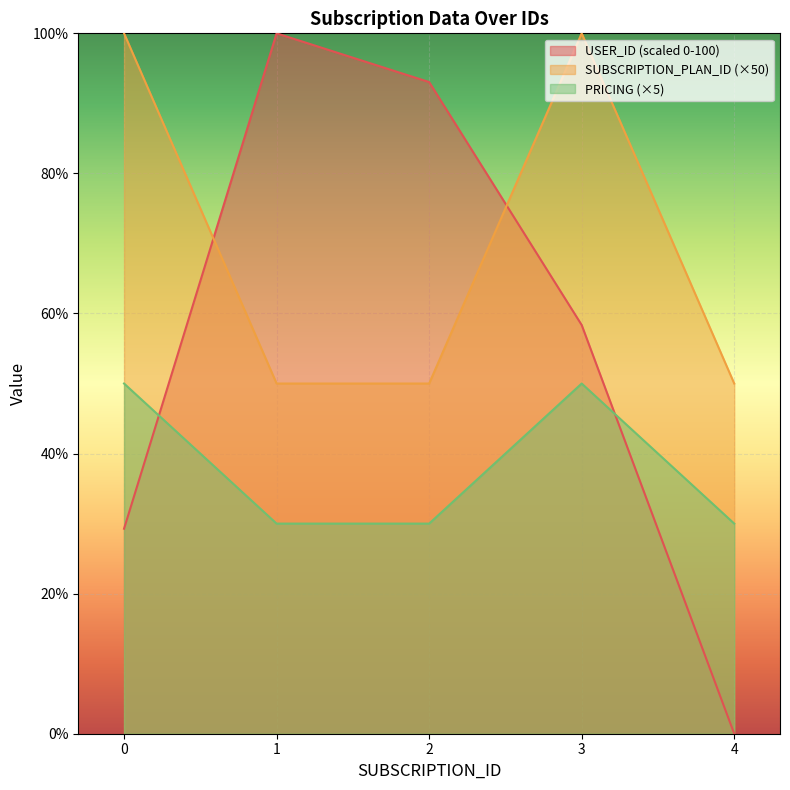

Where is the first local maximum for USER_ID?

1